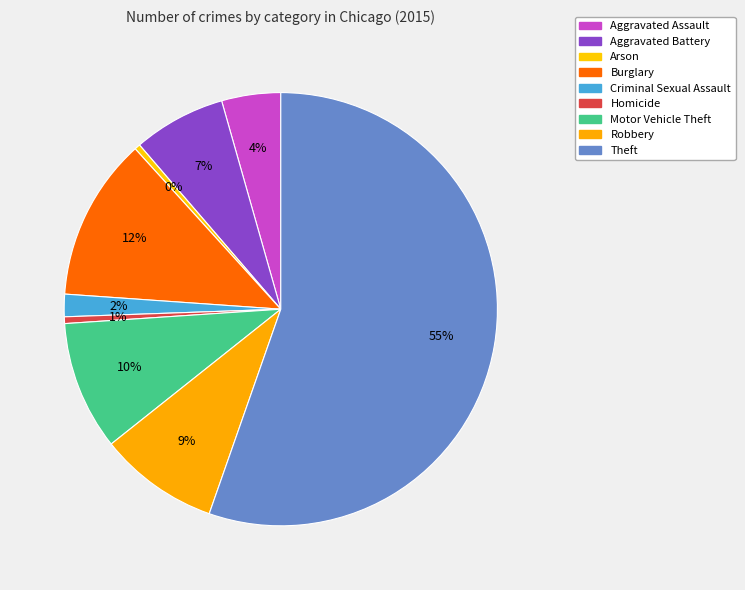

Rank the categories by value from lowest to highest.

Arson, Homicide, Criminal Sexual Assault, Aggravated Assault, Aggravated Battery, Robbery, Motor Vehicle Theft, Burglary, Theft